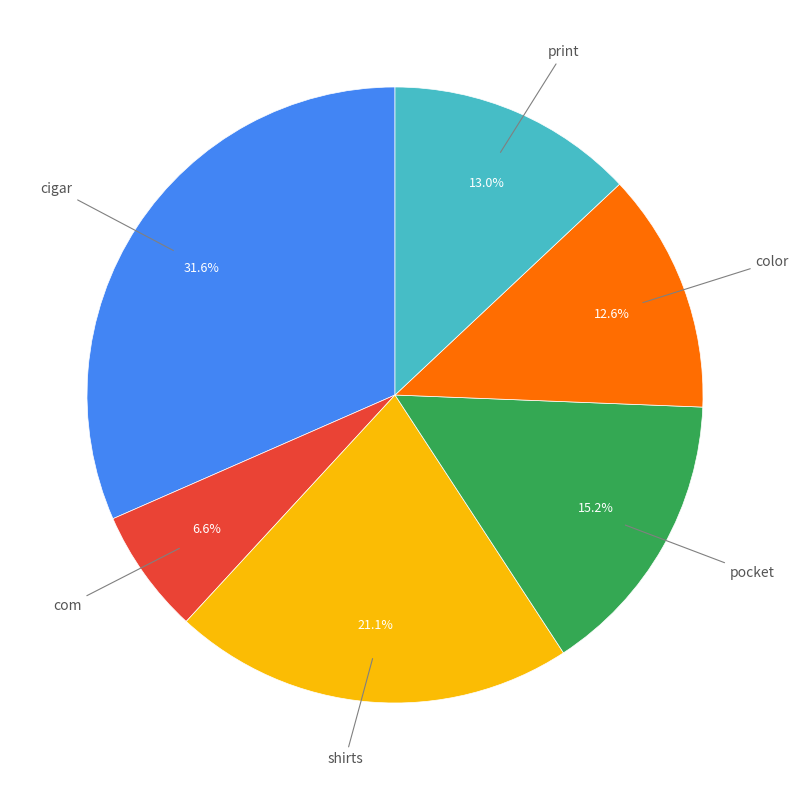

Does any single category account for the majority?

No